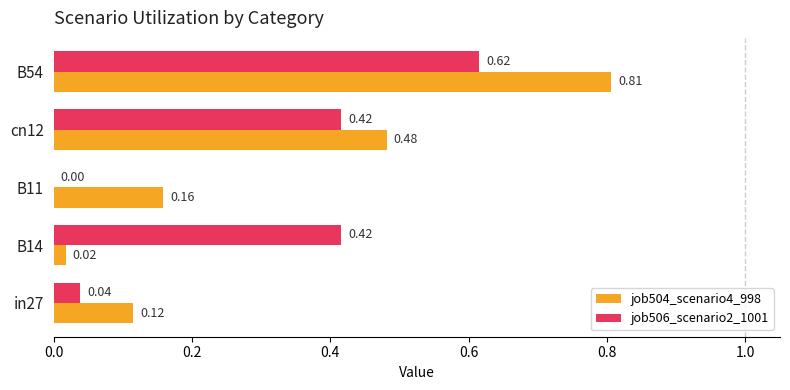

Which series has the largest total across all categories?

job504_scenario4_998